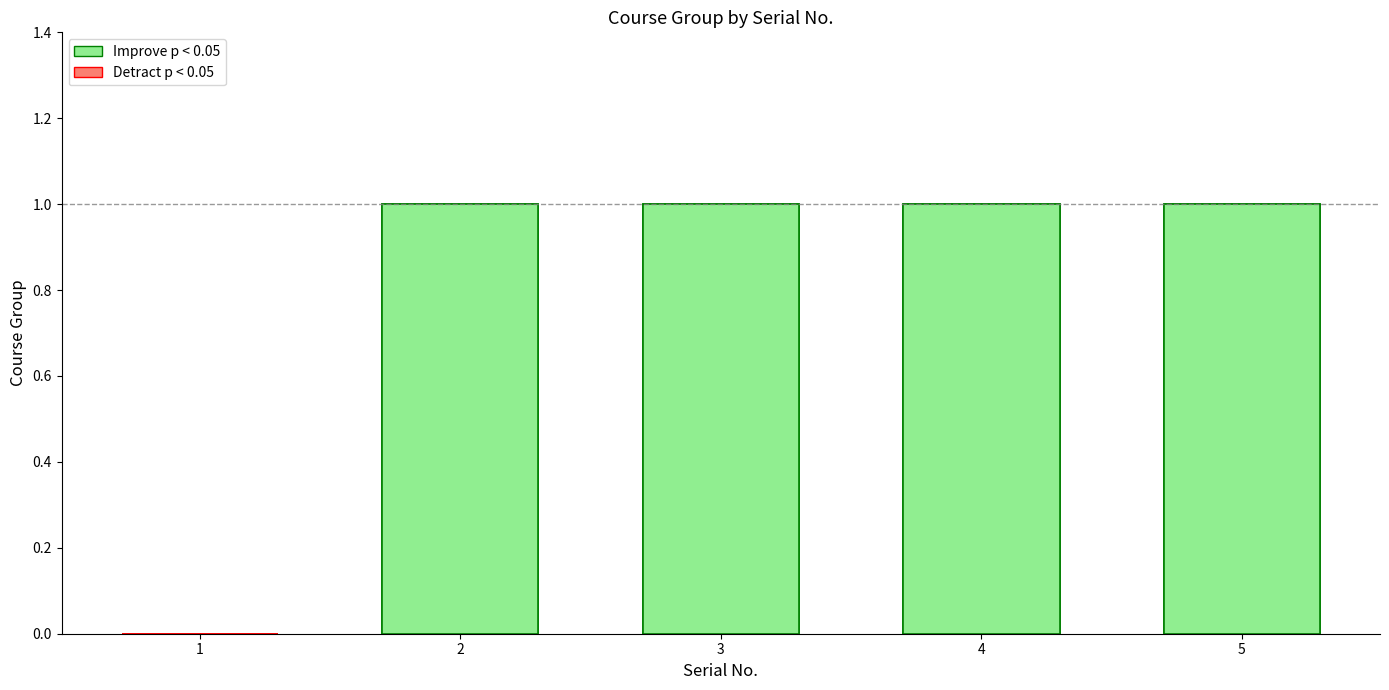

List the labels in order of value, largest first.

2, 3, 4, 5, 1